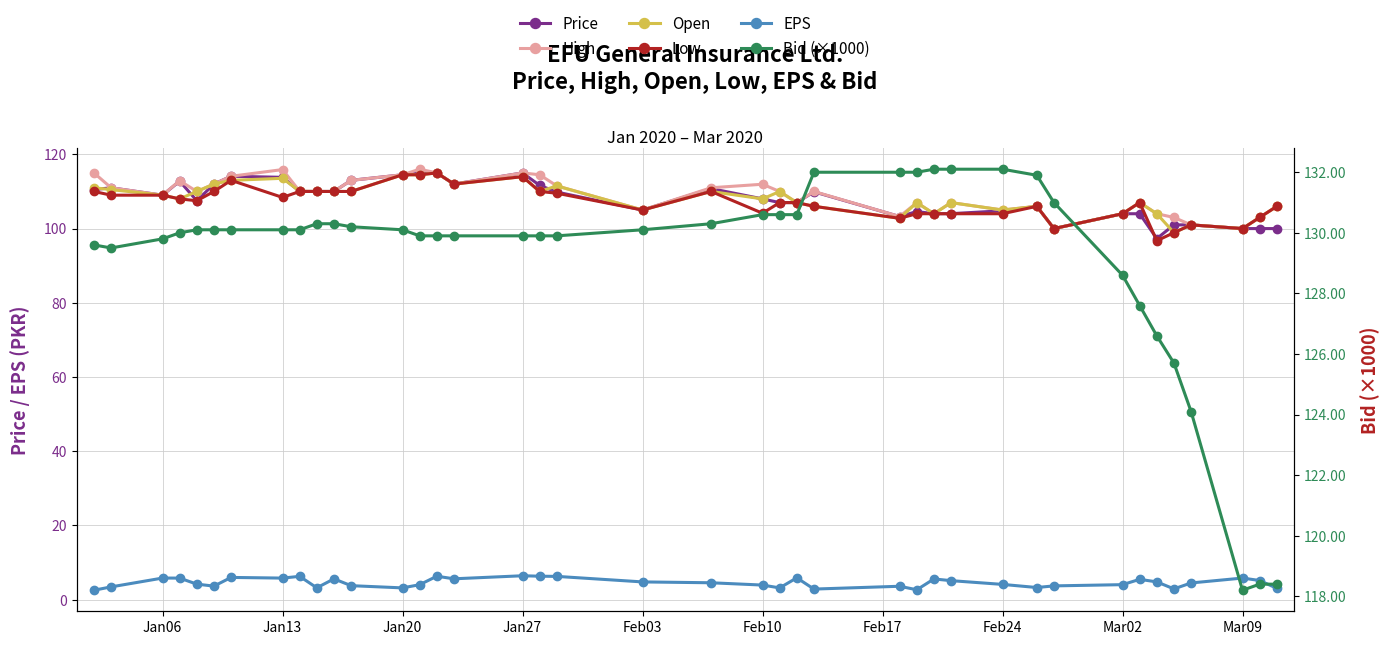

Which series has the largest total across all categories?

Bid (×1000)